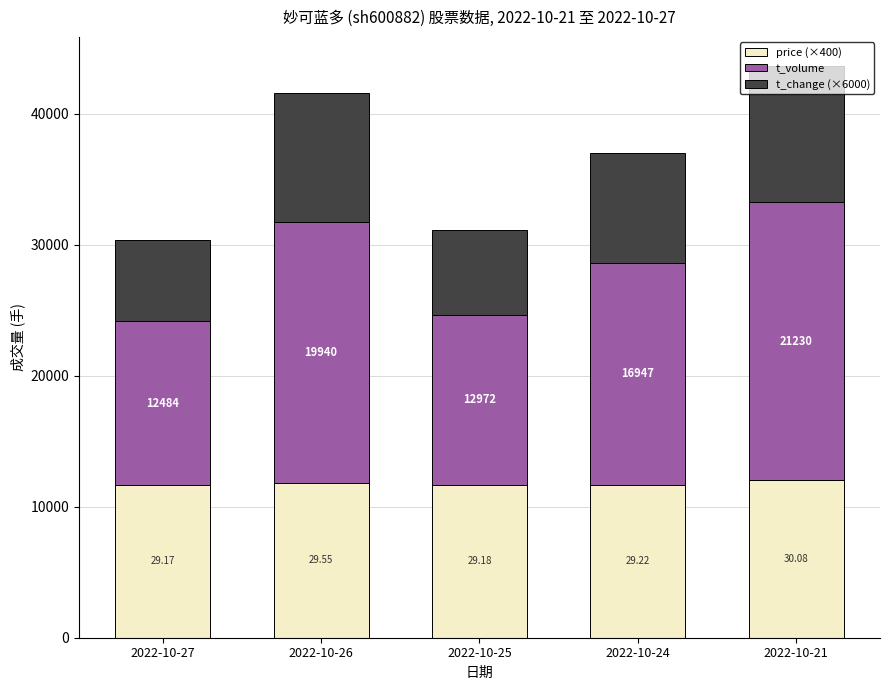

What is the sum of the price (×400) values at 2022-10-24 and 2022-10-25?

23360